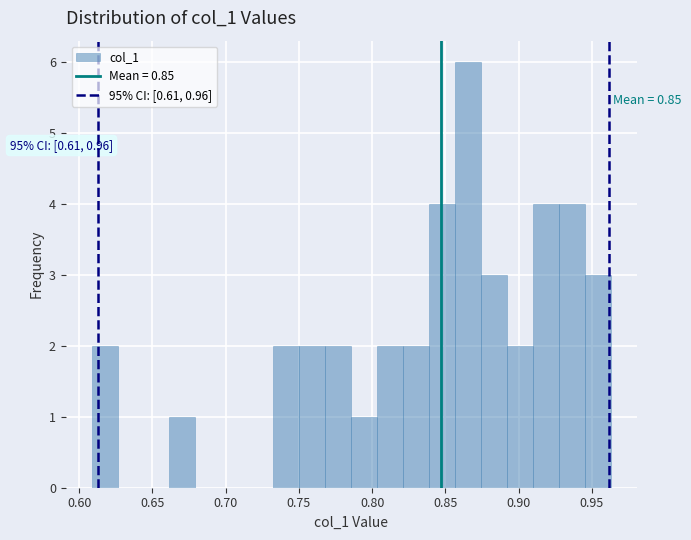

Read against the x-axis, roughly where is the centre of the tallest bar?

0.865